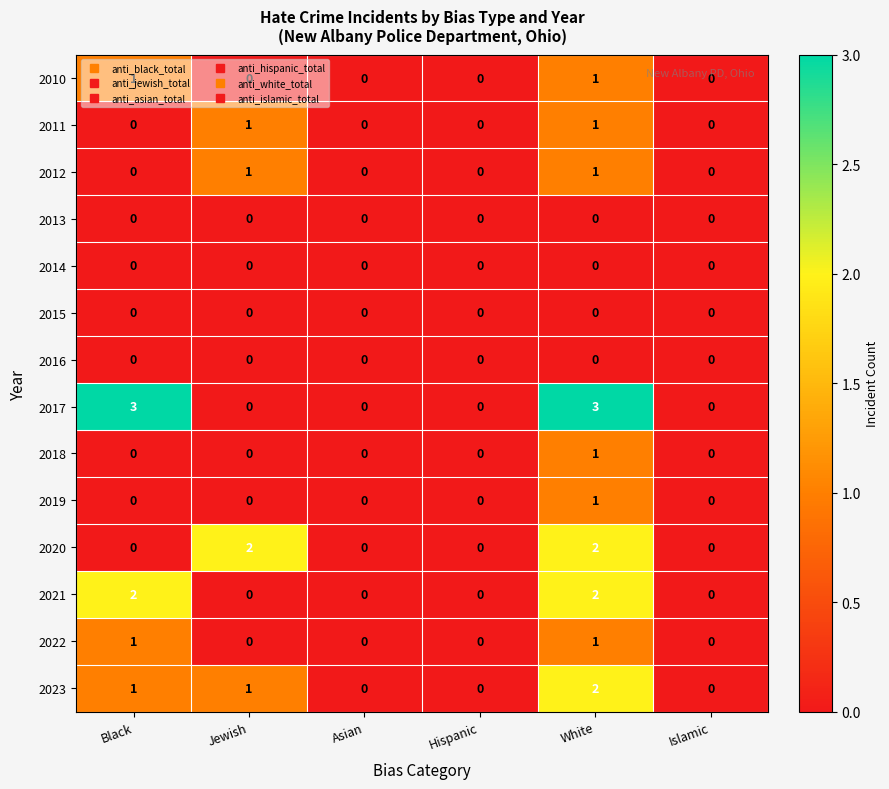

What is the greatest value displayed?

3